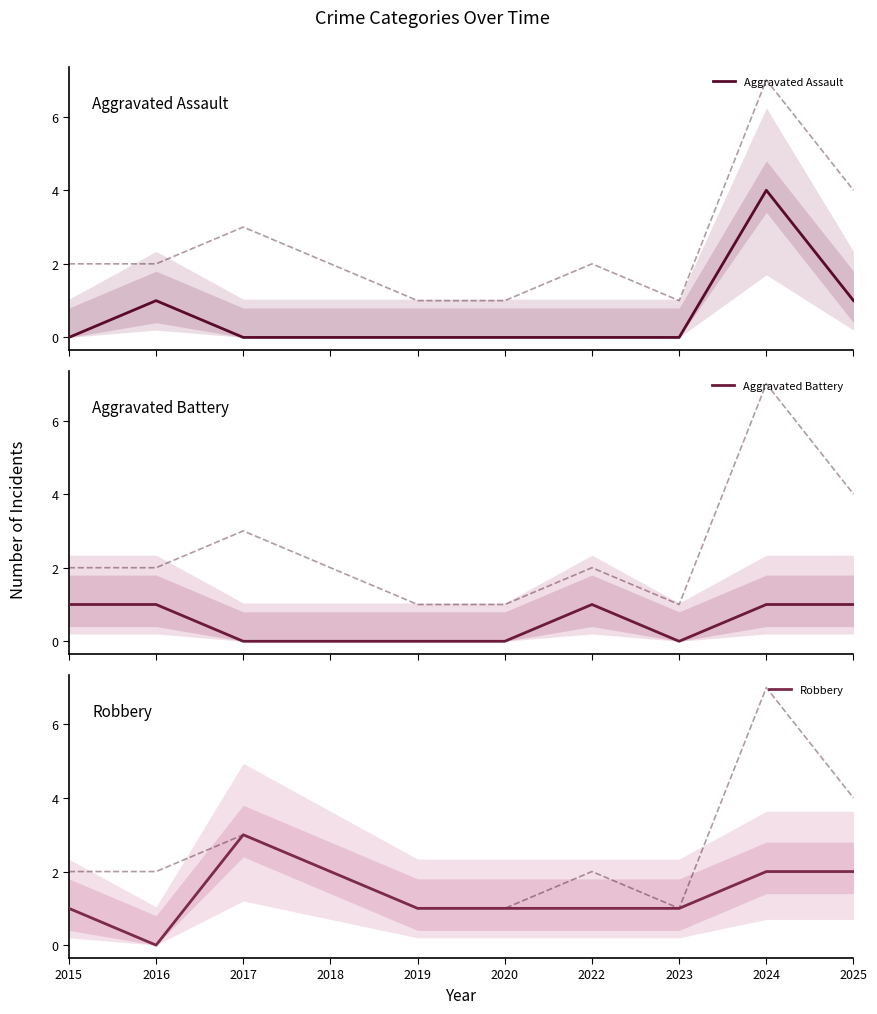

What is the maximum value shown in the chart?

7